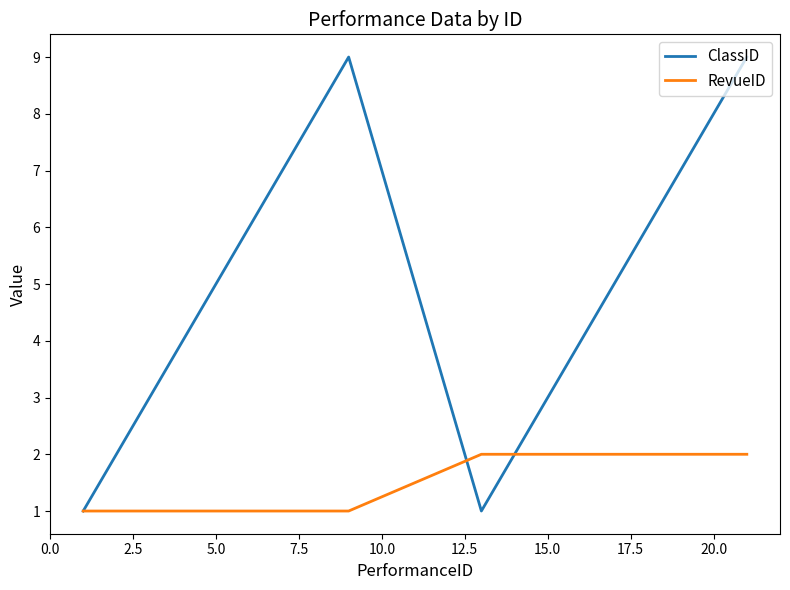

List the series in order of their overall mean, lowest first.

RevueID, ClassID